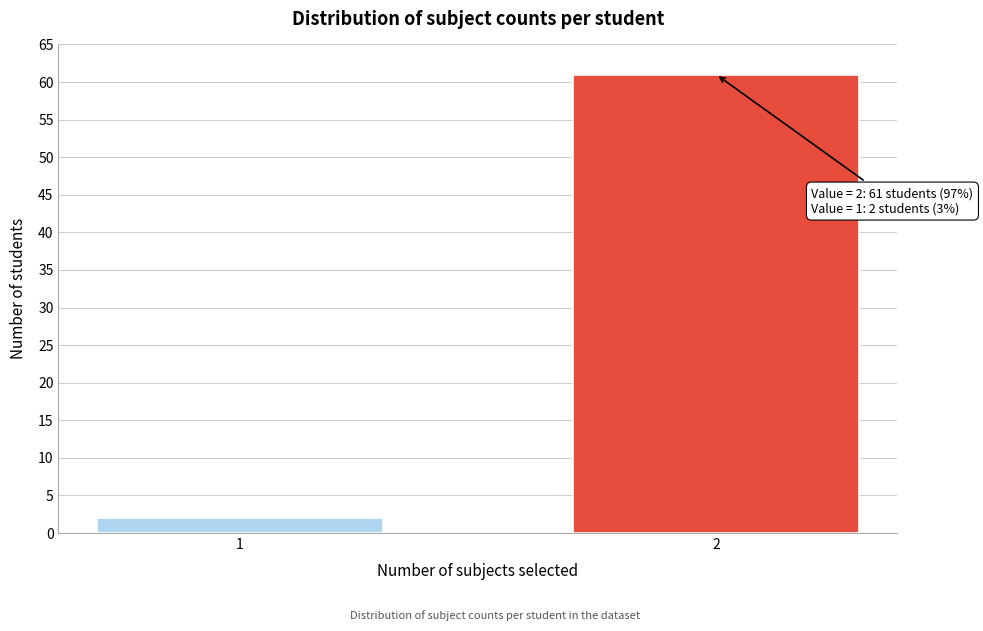

Reading left to right, list all the values displayed in this chart.

1=2	2=61